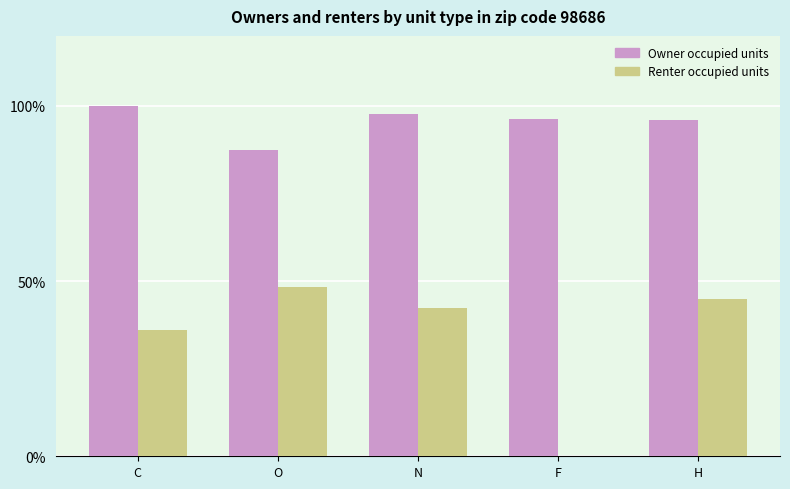

True or false: Renter occupied units has a value of 45.0 at H.

True